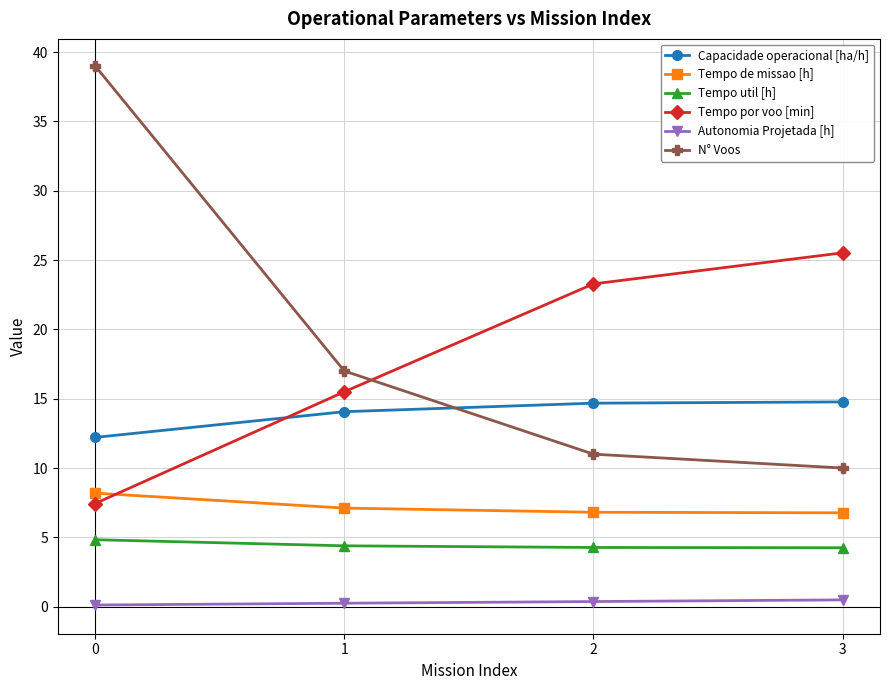

True or false: Tempo por voo [min] and Autonomia Projetada [h] intersect in this chart.

False